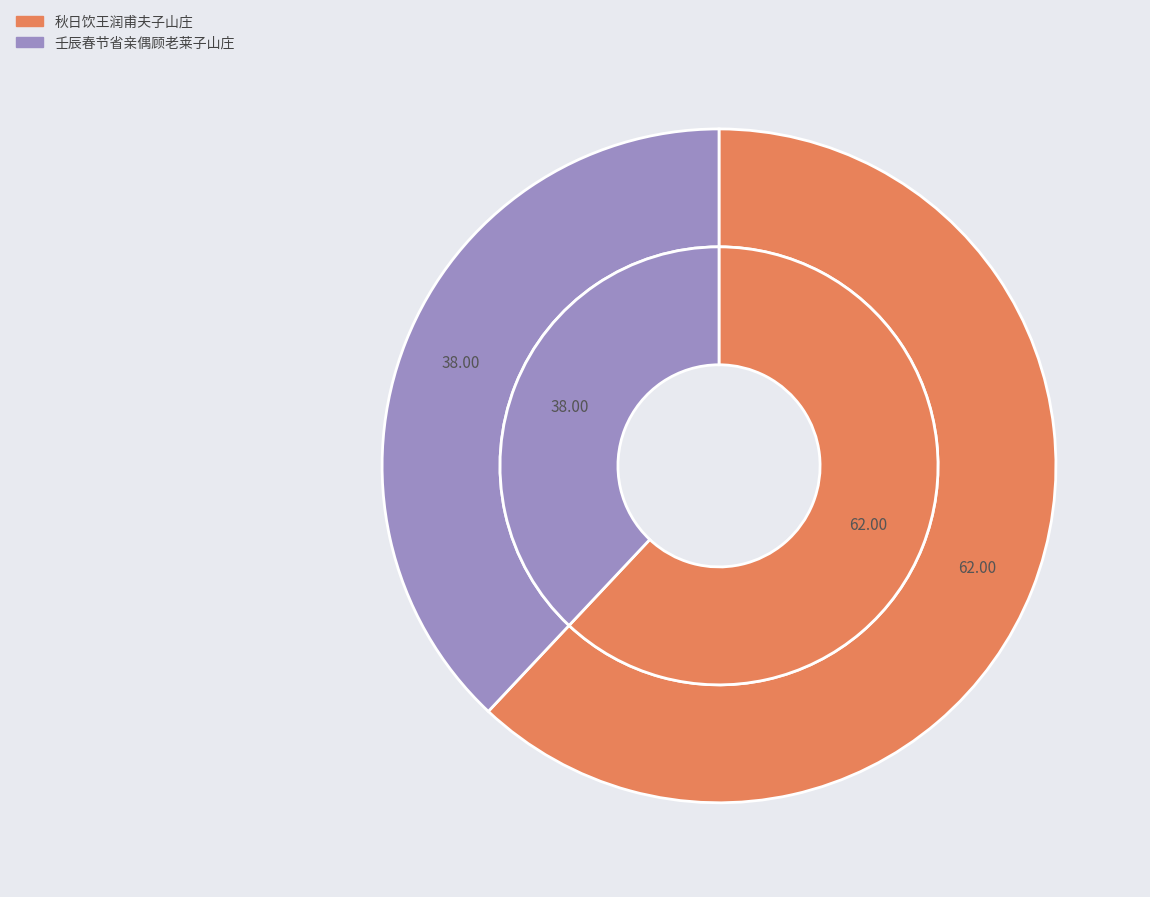

To the nearest percent, what is the combined percentage of 壬辰春节省亲偶顾老莱子山庄 and 秋日饮王润甫夫子山庄?

100%